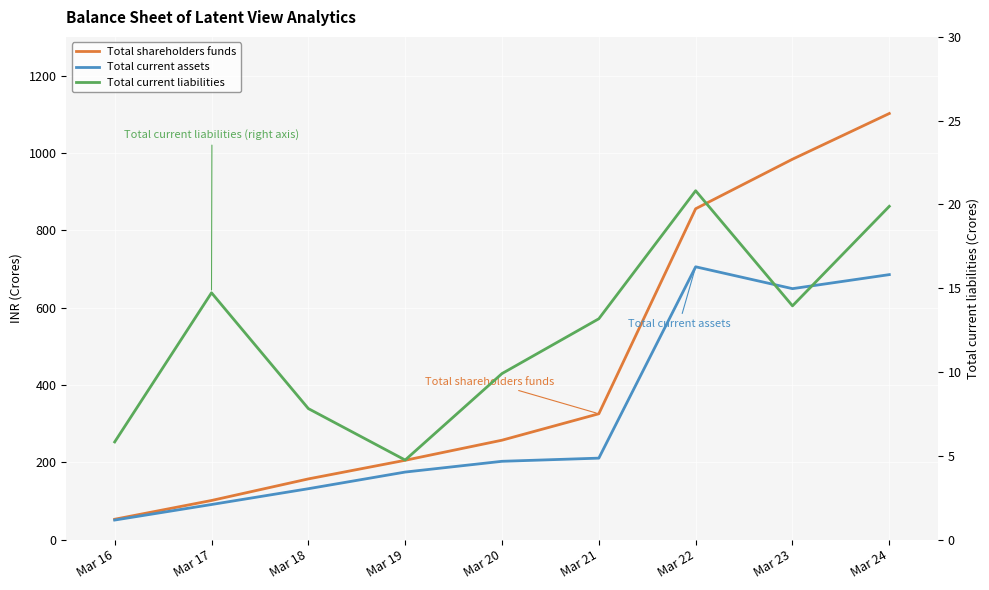

Reading left to right, list all the values displayed in this chart.

Total shareholders funds: Mar 16=52.7	Mar 17=101.3	Mar 18=157.0	Mar 19=205.2	Mar 20=257.1	Mar 21=325.5	Mar 22=855.6	Mar 23=983.7	Mar 24=1101.9
Total current assets: Mar 16=50.7	Mar 17=90.8	Mar 18=131.7	Mar 19=174.8	Mar 20=202.6	Mar 21=210.8	Mar 22=705.5	Mar 23=649.0	Mar 24=685.3
Total current liabilities: Mar 16=5.8	Mar 17=14.7	Mar 18=7.8	Mar 19=4.8	Mar 20=9.9	Mar 21=13.2	Mar 22=20.8	Mar 23=13.9	Mar 24=19.9